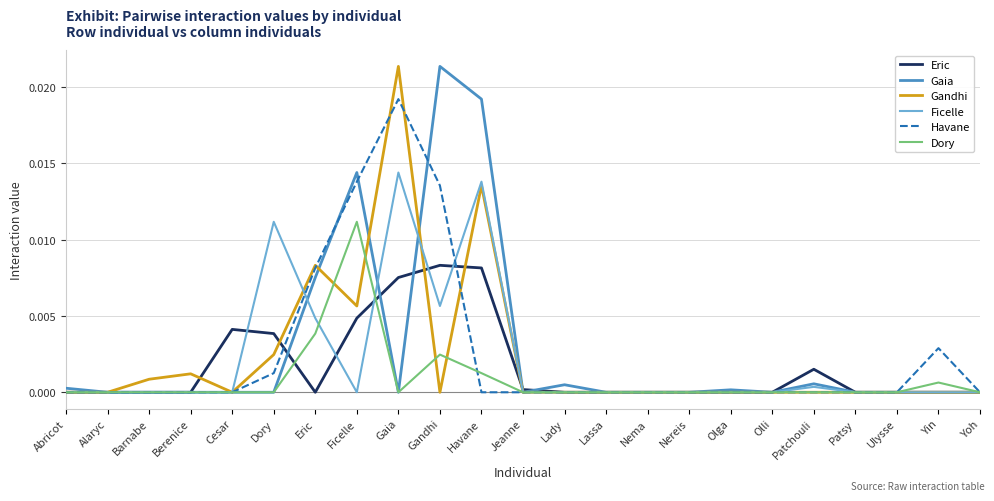

At which category is the sum across all series the highest?

Gaia